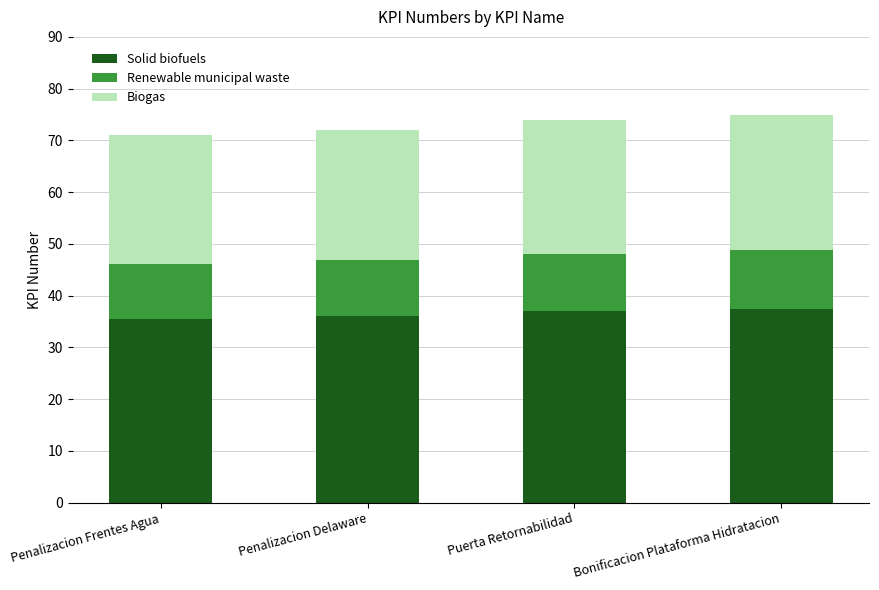

What is the sum of the Solid biofuels values at Bonificacion Plataforma Hidratacion and Penalizacion Delaware?

73.5